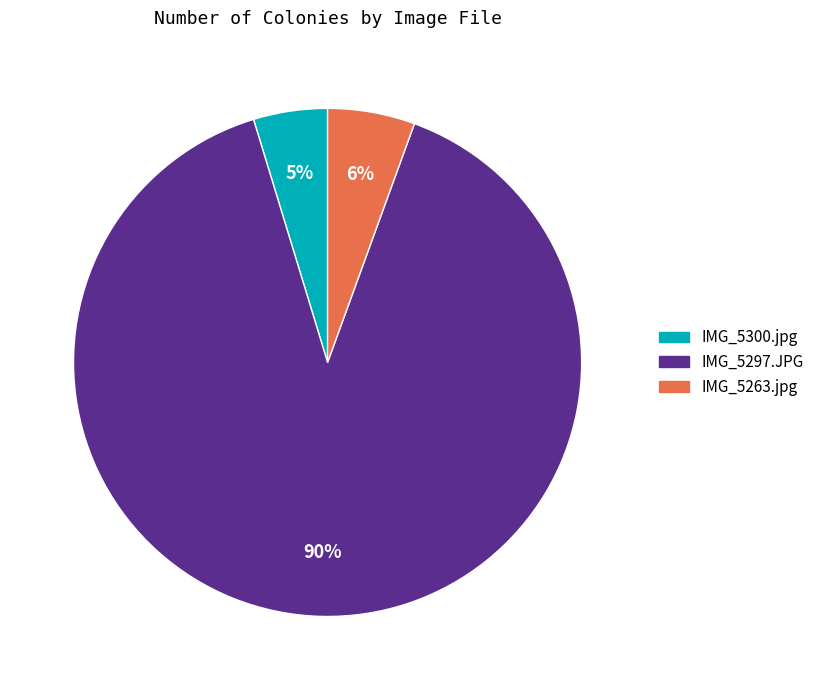

Do IMG_5297.JPG and IMG_5300.jpg together represent more than half of the pie?

Yes